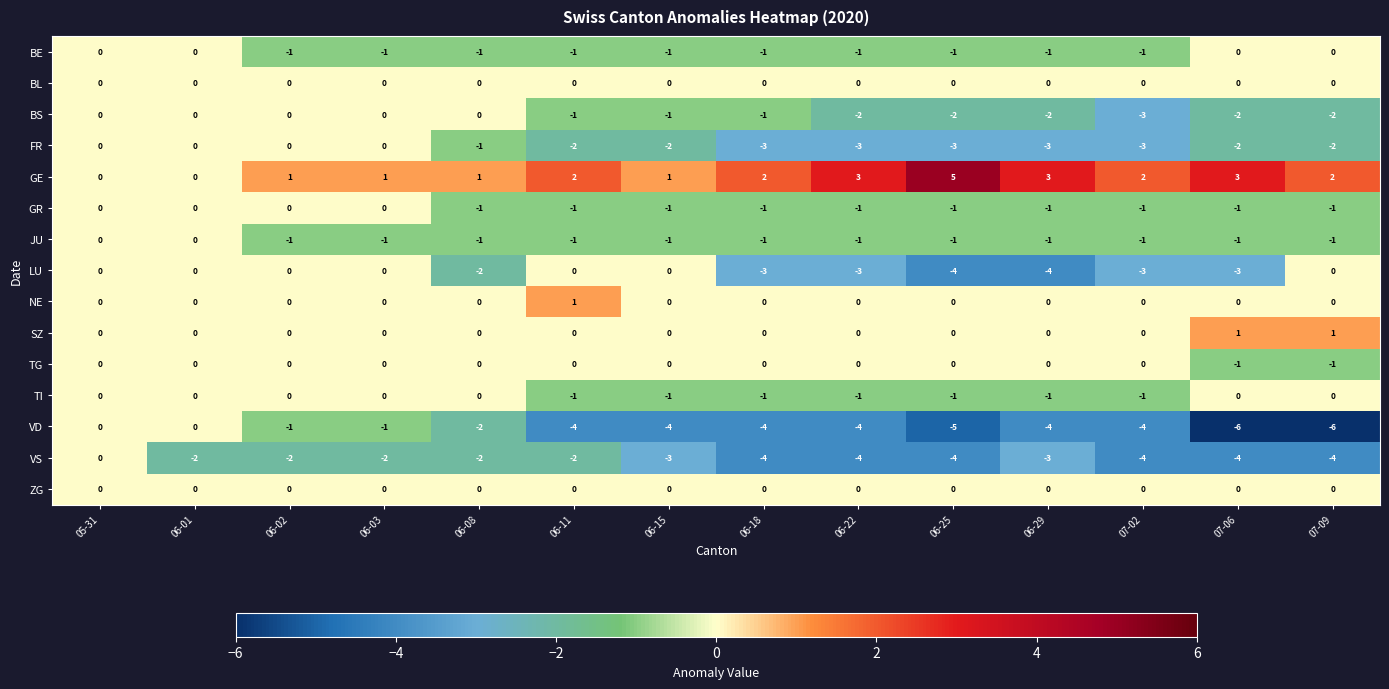

Which series changed the most between 06-15 and 06-22?

LU